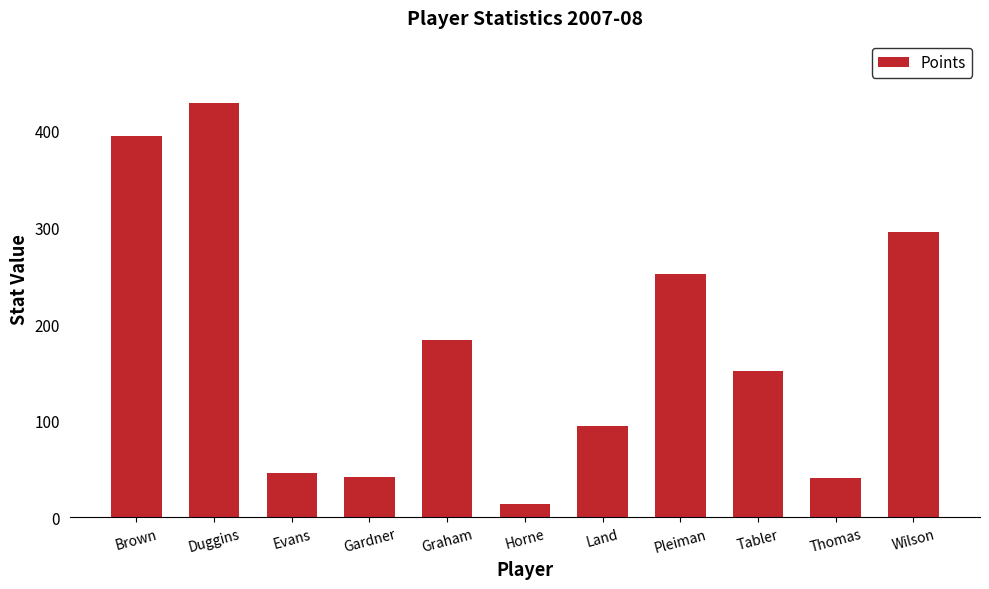

At which category does the chart reach its peak across all series?

Duggins